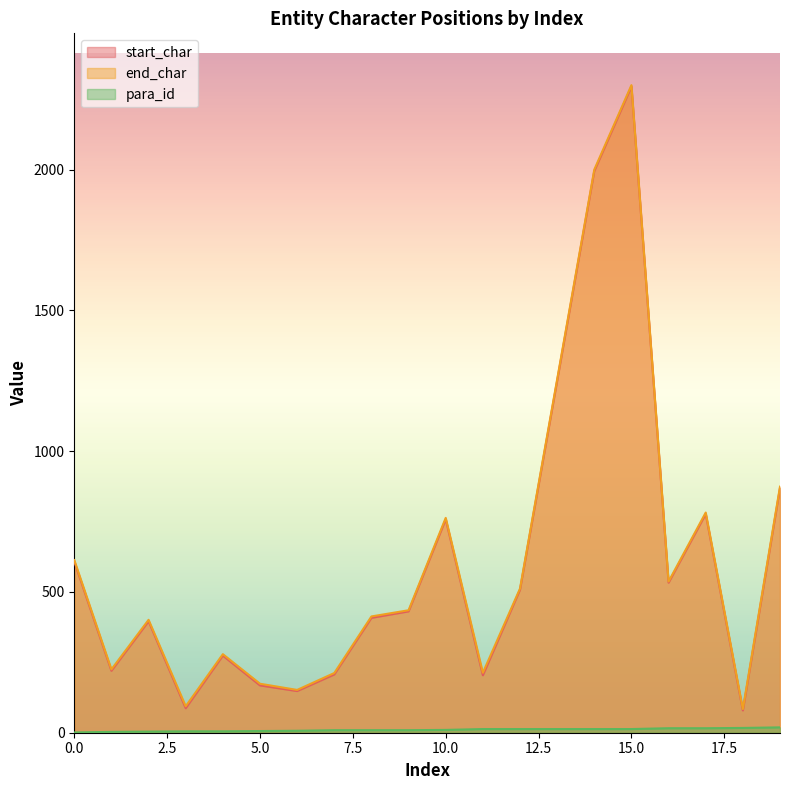

Rank the series by their maximum value, from highest to lowest.

end_char, start_char, para_id